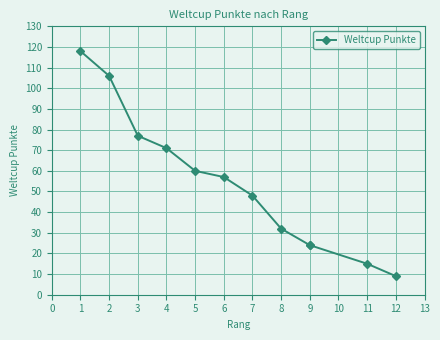

Between 4 and 9, which is larger?

4